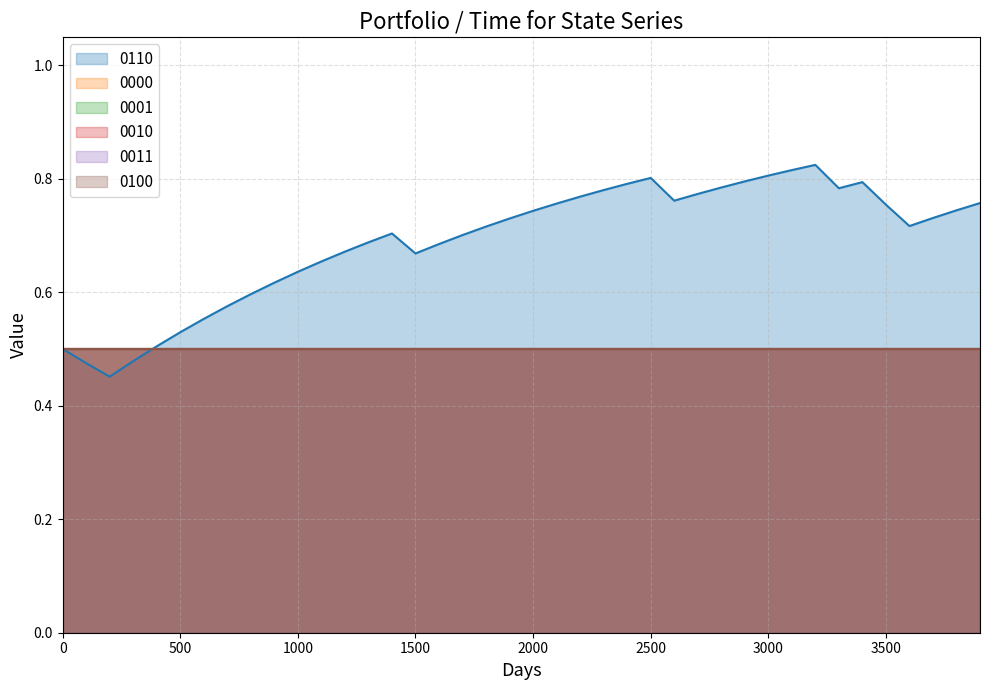

Which series has the widest spread of values?

0110